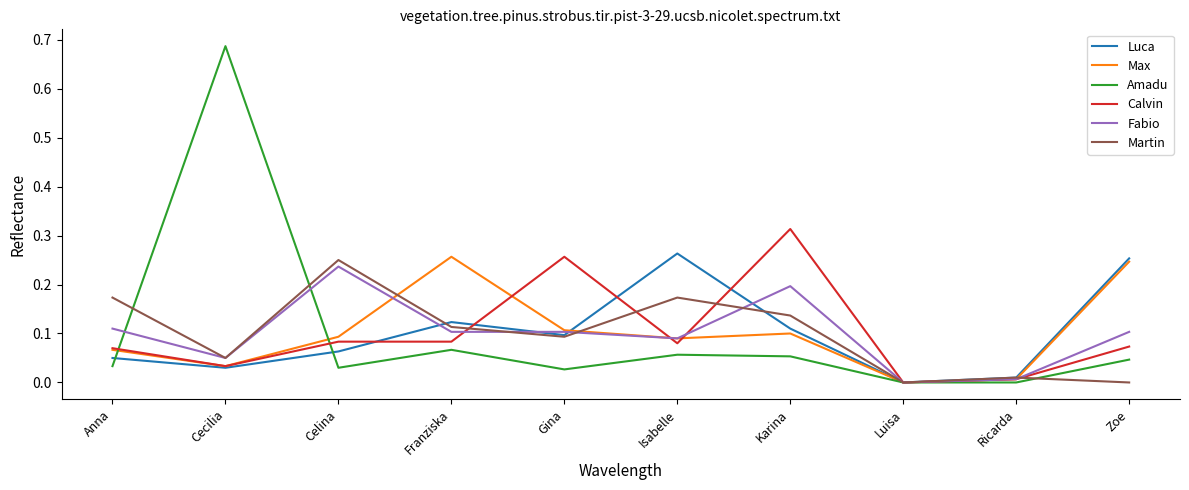

Is this an area chart (filled region under the line)?

No